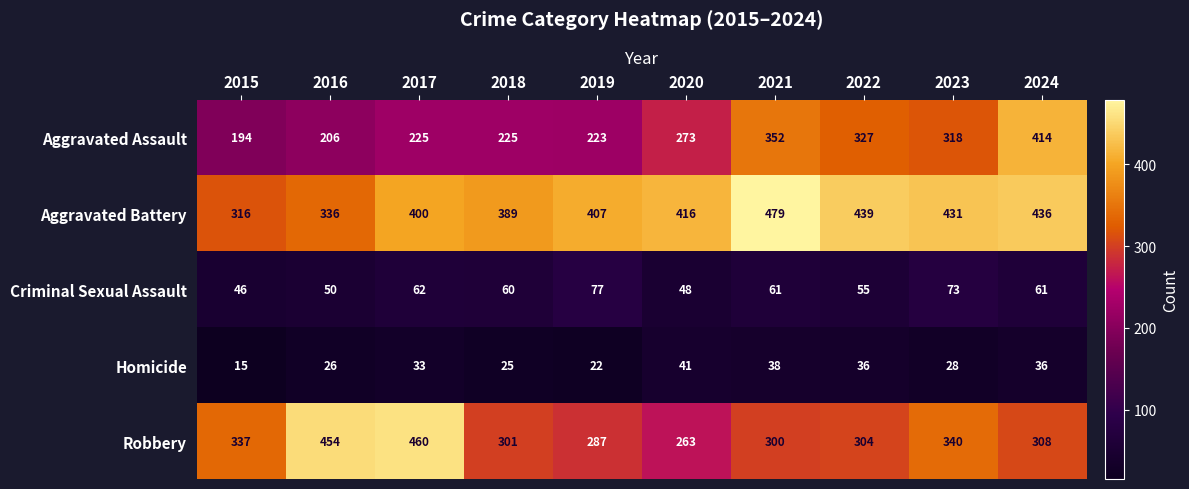

How many data points does each series have?

10